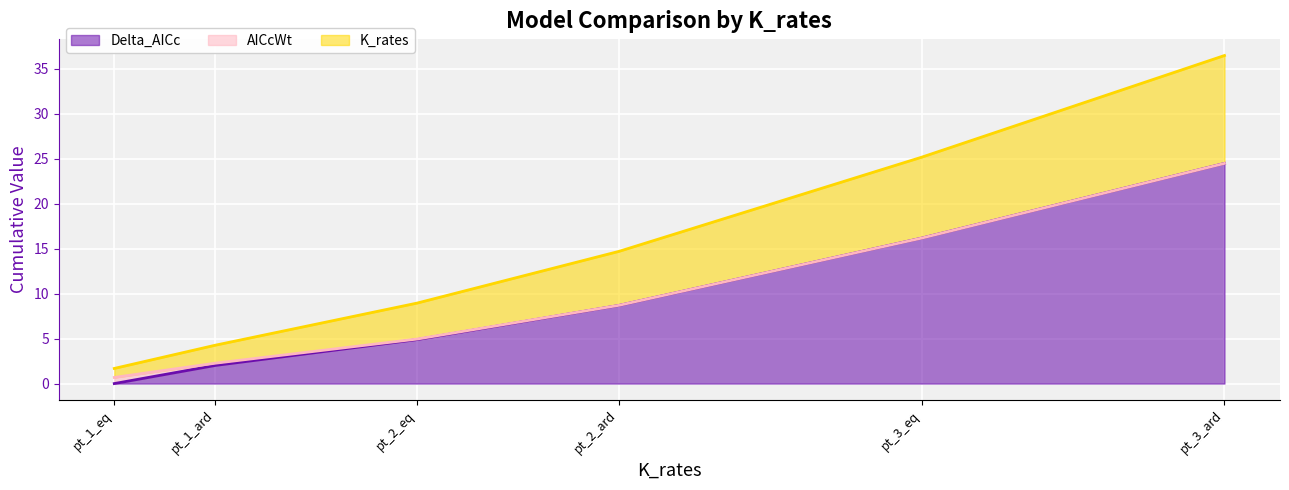

At which label does Delta_AICc reach its minimum?

pt_1_eq